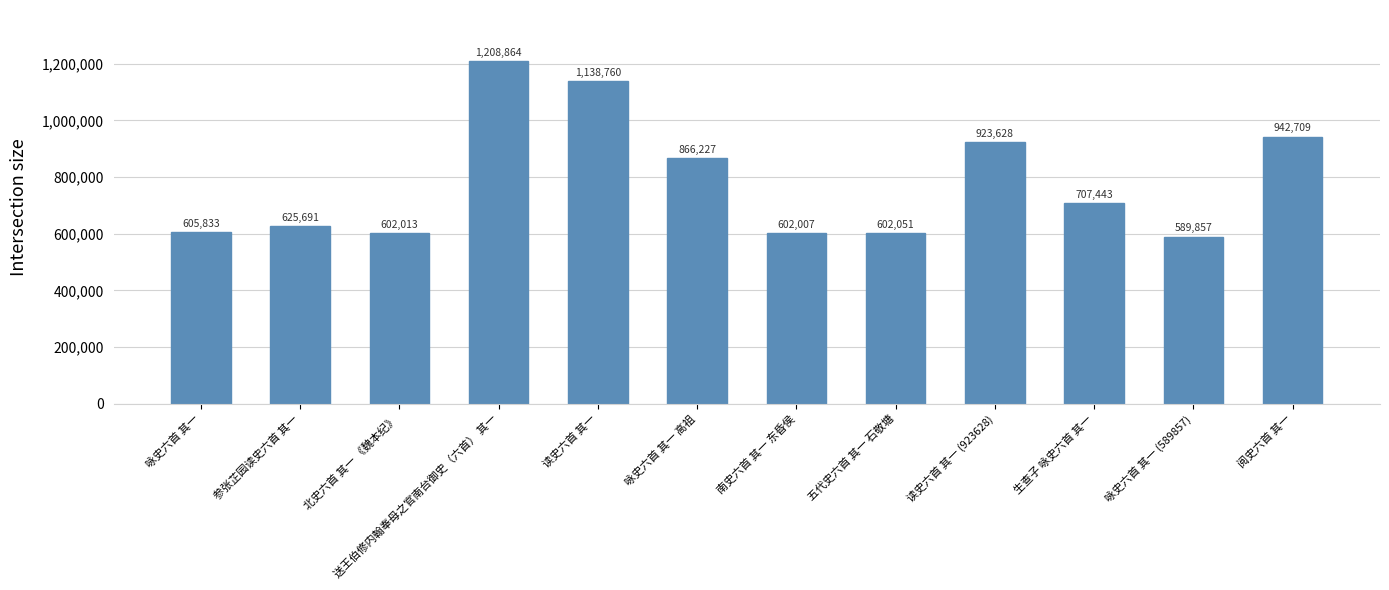

Rank the categories by value from lowest to highest.

咏史六首 其一 (589857), 南史六首 其一 东昏侯, 北史六首 其一 《魏本纪》, 五代史六首 其一 石敬塘, 咏史六首 其一, 参张芷园读史六首 其一, 生查子 咏史六首 其一, 咏史六首 其一 高祖, 读史六首 其一 (923628), 阅史六首 其一, 读史六首 其一, 送王伯修内翰奉母之官南台御史（六首） 其一